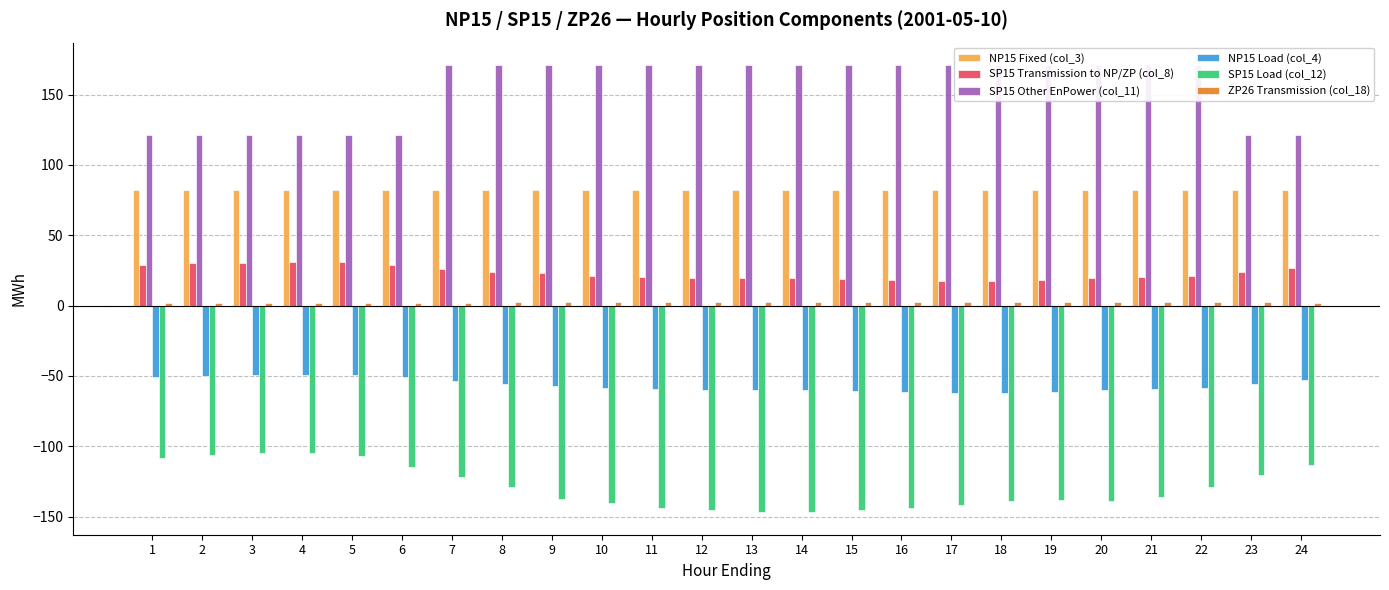

Which has a higher value, 14 or 20?

14